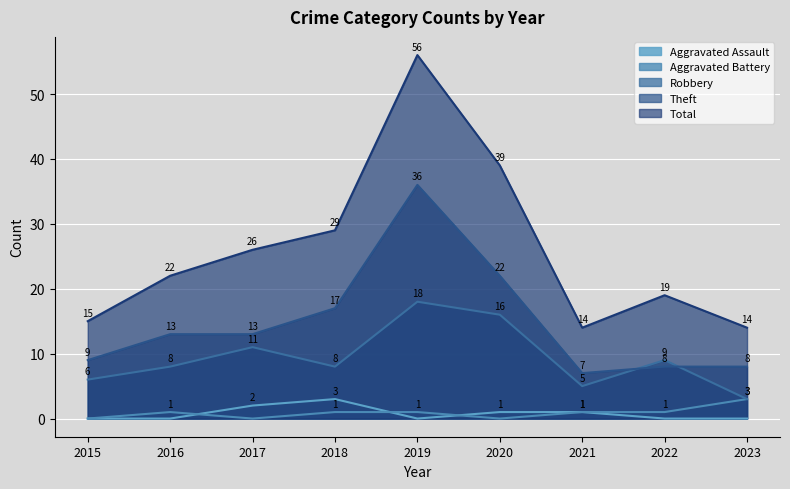

Where is the first local maximum for Theft?

2019